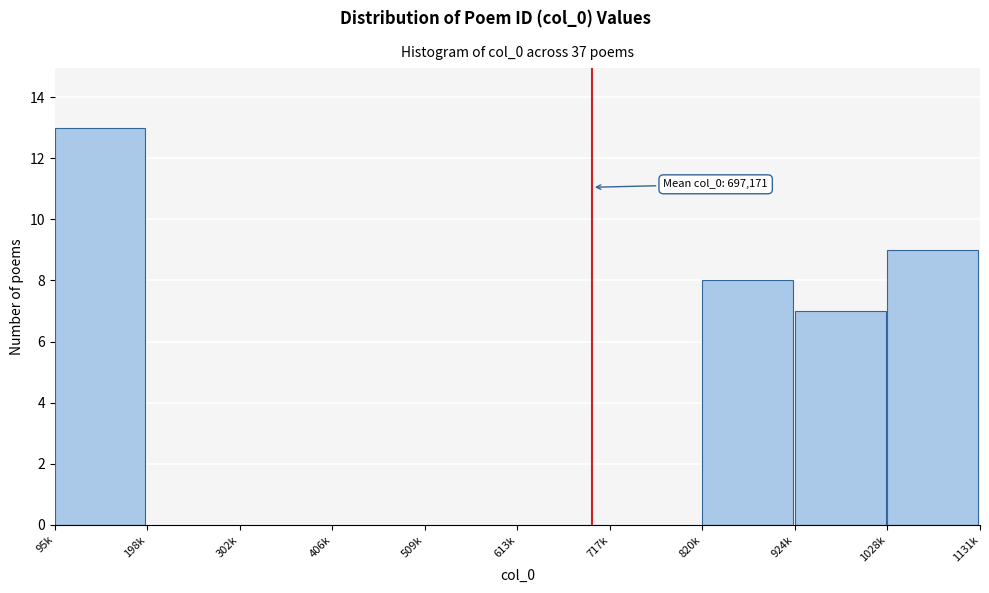

Reading left to right, extract all data points from this chart.

95k=13	198k=0	302k=0	406k=0	509k=0	613k=0	717k=0	820k=8	924k=7	1028k=9